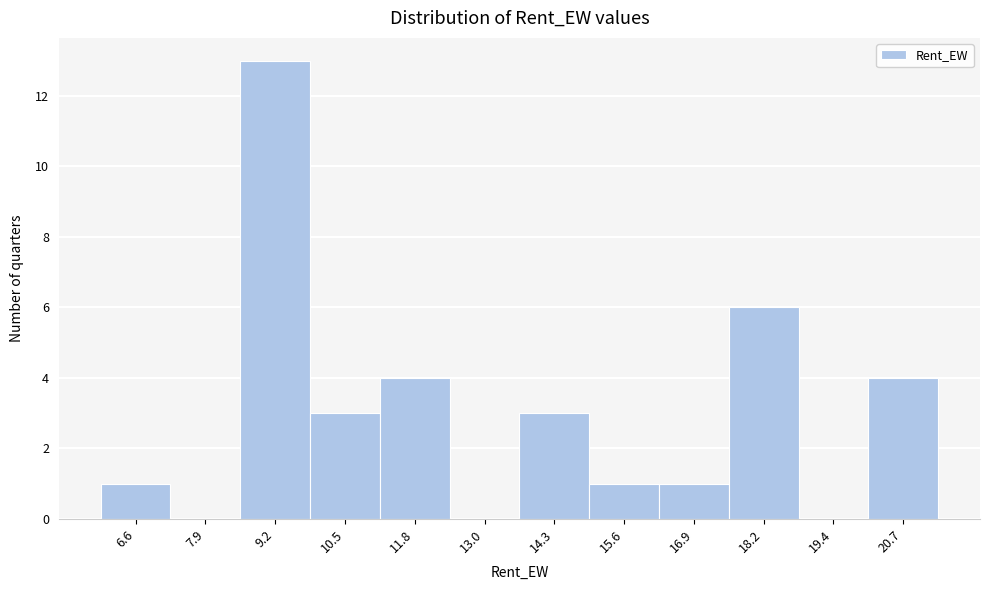

Reading left to right, extract all data points from this chart.

6.6=1	7.9=0	9.2=13	10.5=3	11.8=4	13.0=0	14.3=3	15.6=1	16.9=1	18.2=6	19.4=0	20.7=4